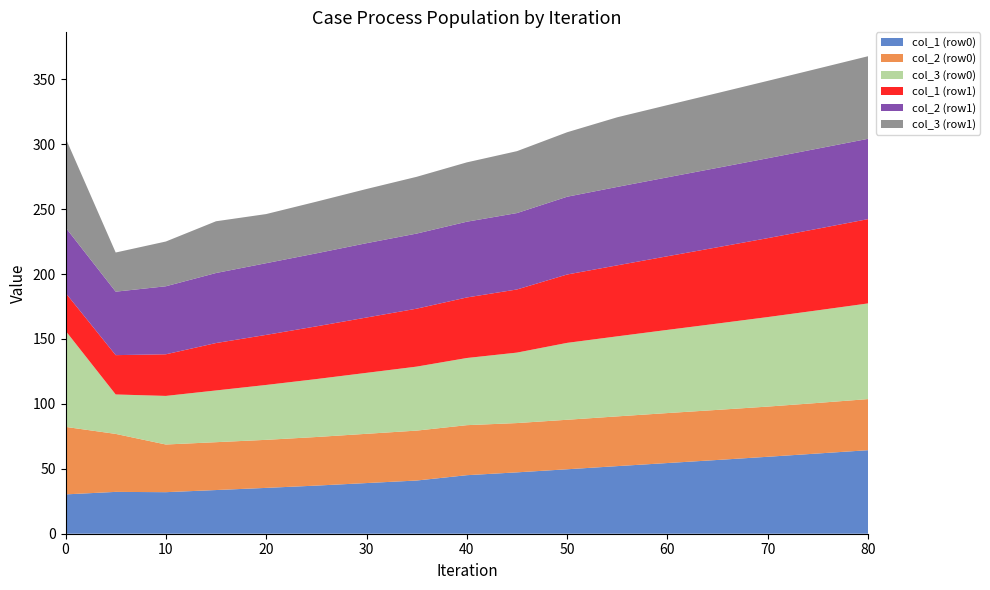

Reading left to right, list all the values displayed in this chart.

col_1 (row0): 0=30.3	5=32.2	10=32.0	15=33.6	20=35.3	25=37.1	30=39.0	35=41.0	40=45.1	45=47.3	50=49.6	55=52.1	60=54.4	65=56.8	70=59.3	75=61.8	80=64.3
col_2 (row0): 0=52.0	5=44.7	10=36.7	15=36.9	20=37.0	25=37.4	30=37.9	35=38.4	40=38.5	45=38.0	50=38.1	55=38.3	60=38.5	65=38.6	70=38.7	75=38.9	80=39.4
col_3 (row0): 0=74.0	5=30.4	10=37.4	15=39.8	20=42.3	25=44.6	30=47.0	35=49.3	40=51.7	45=54.3	50=59.2	55=61.6	60=64.1	65=66.5	70=69.0	75=71.3	80=73.7
col_1 (row1): 0=29.2	5=30.3	10=32.1	15=36.5	20=38.6	25=40.6	30=42.6	35=44.6	40=46.6	45=48.6	50=52.7	55=54.7	60=56.7	65=58.8	70=60.8	75=62.8	80=64.9
col_2 (row1): 0=50.3	5=48.9	10=52.4	15=53.9	20=55.2	25=56.2	30=57.2	35=57.9	40=58.3	45=58.8	50=59.9	55=60.4	60=60.8	65=61.2	70=61.5	75=61.7	80=61.9
col_3 (row1): 0=68.9	5=30.2	10=34.5	15=39.8	20=37.8	25=39.8	30=41.7	35=43.7	40=45.7	45=47.7	50=49.7	55=53.6	60=55.6	65=57.6	70=59.6	75=61.6	80=63.6